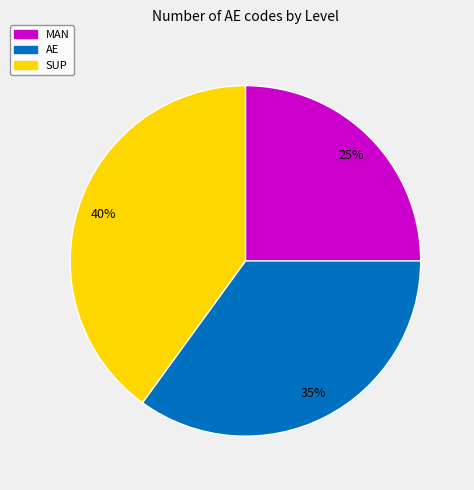

Is there any slice that represents more than half of the pie?

No